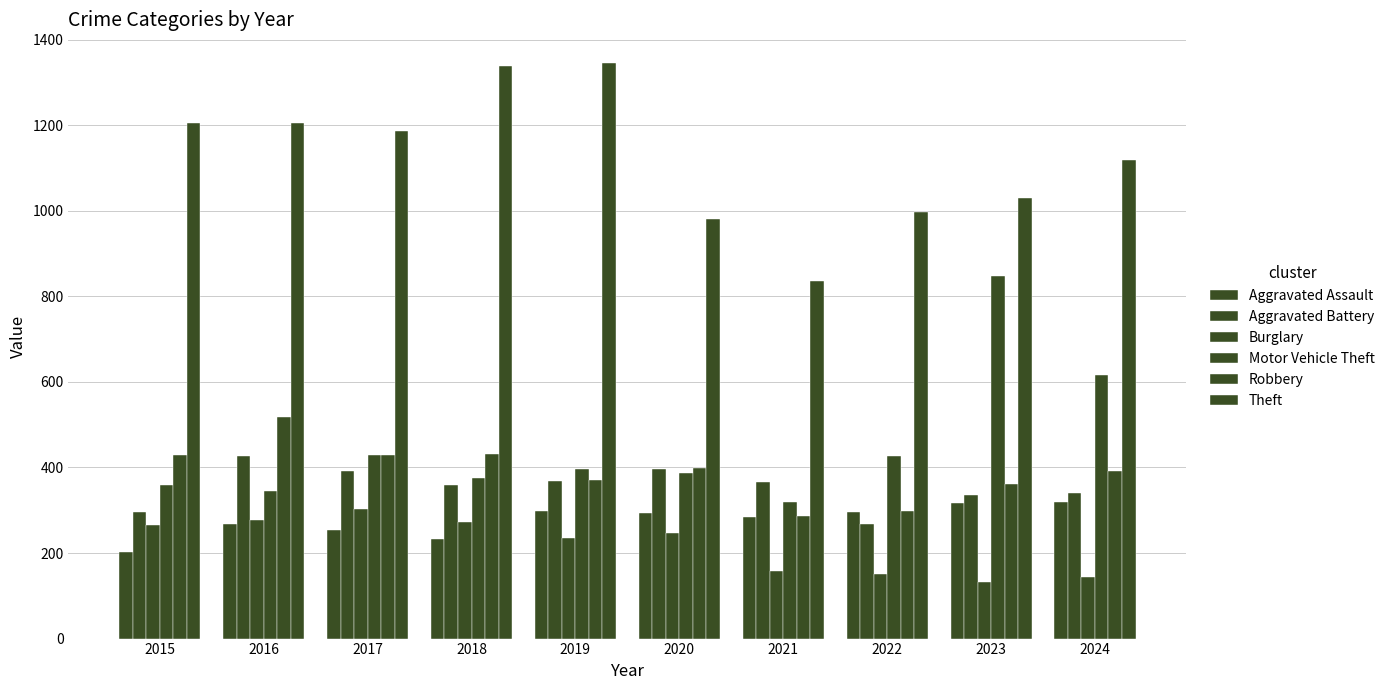

Count the number of categories in the chart.

10